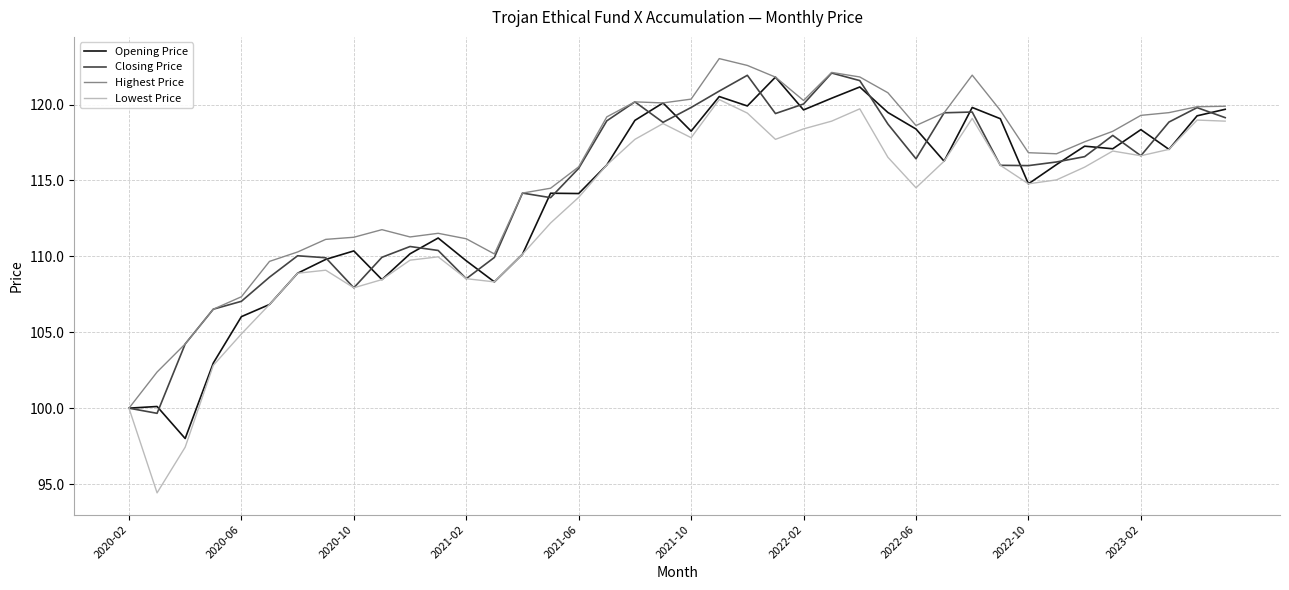

What is the greatest value displayed?

123.0